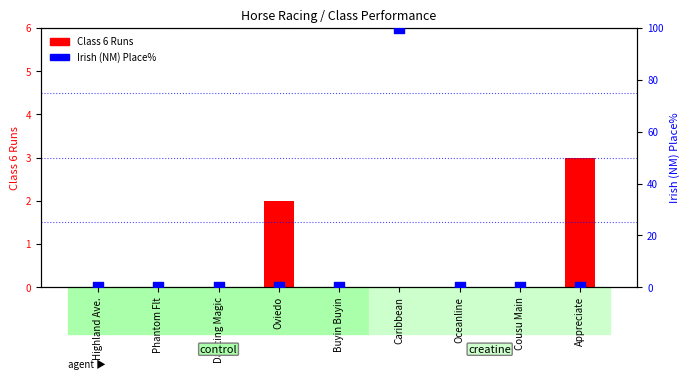

At which category is the sum across all series the highest?

Caribbean